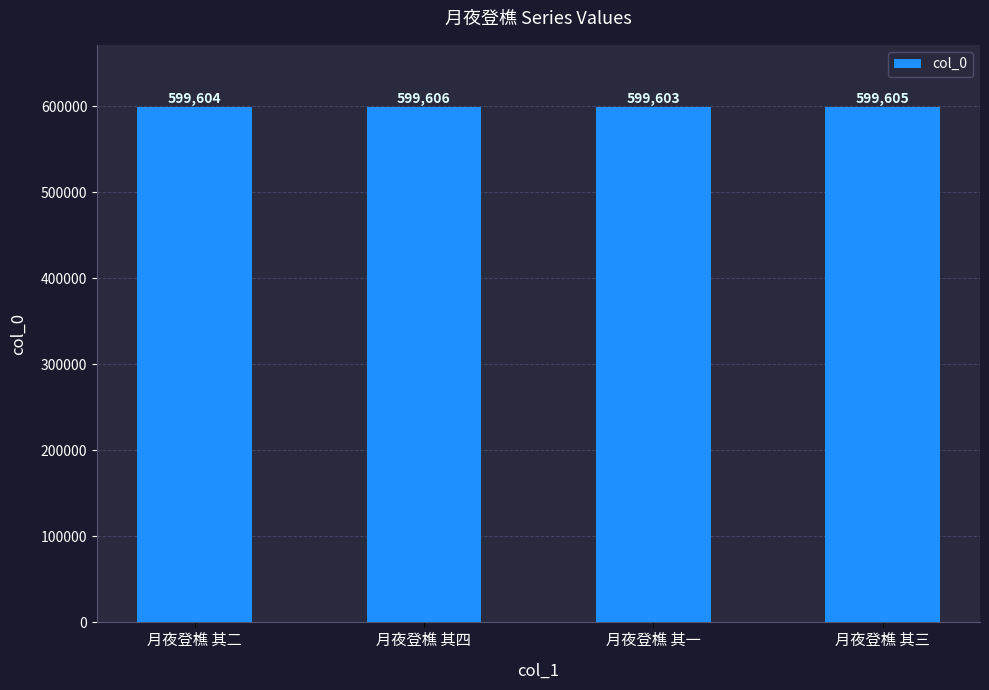

What is the difference between the maximum and minimum values?

3